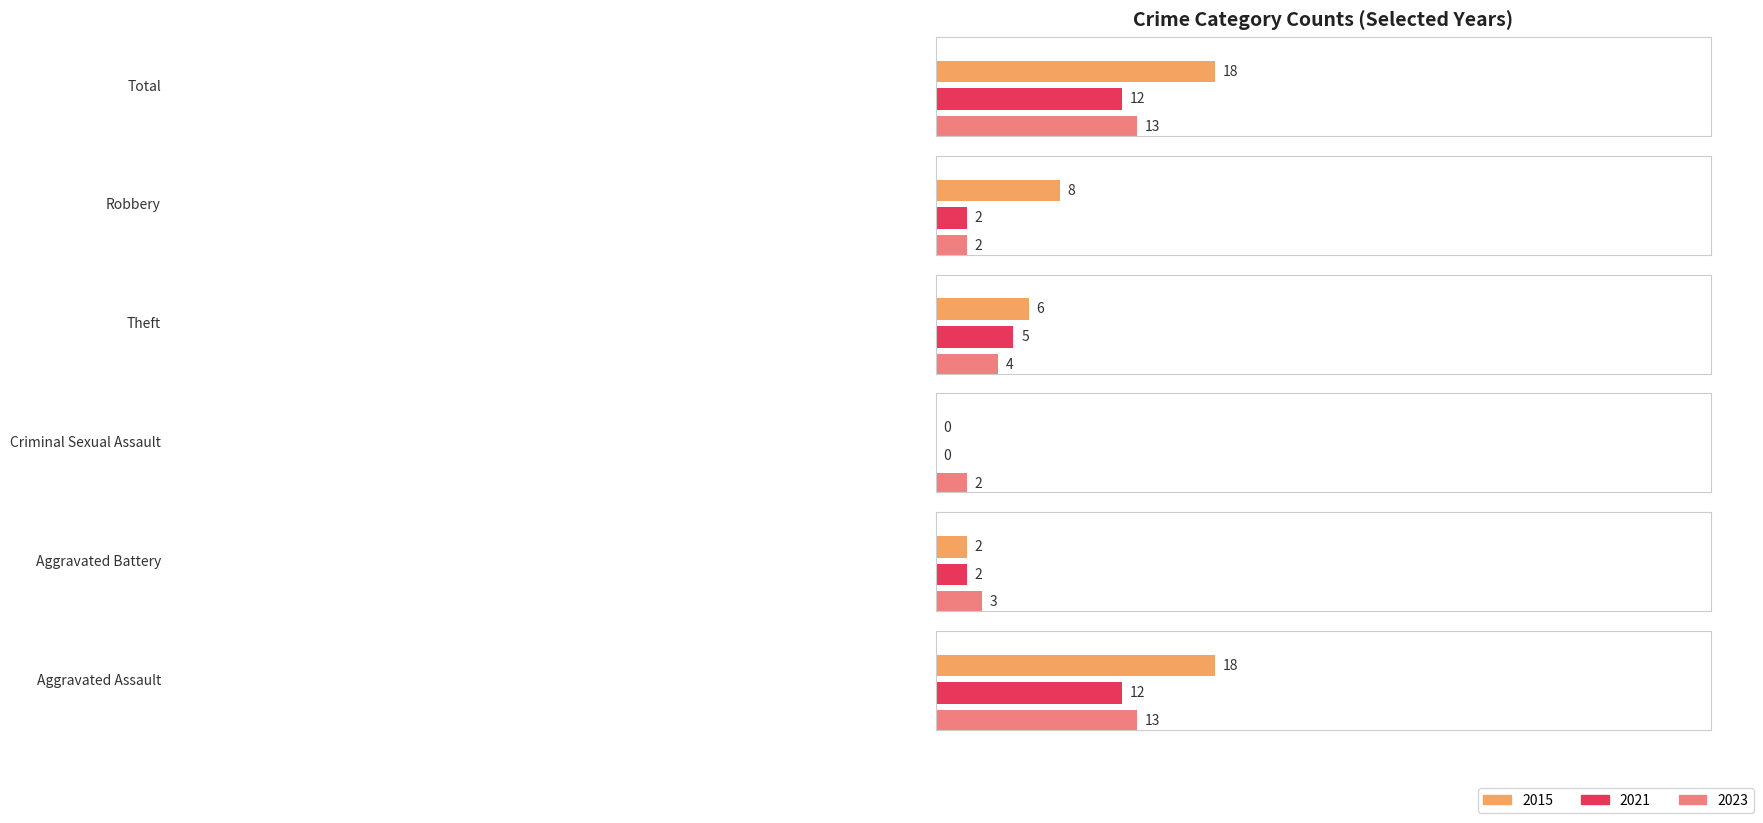

What is the average value of the 2015 series?

9